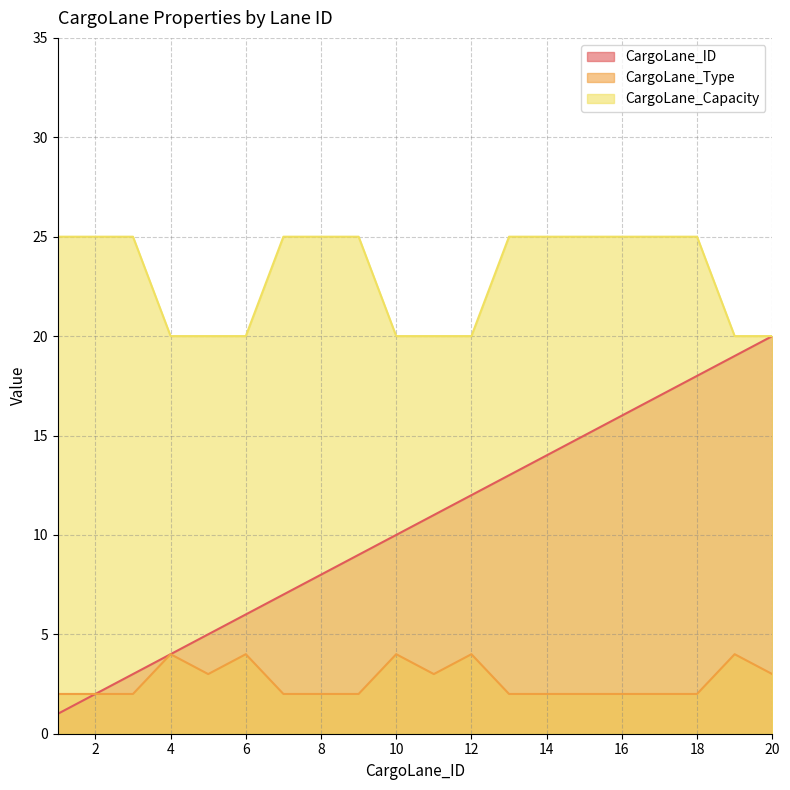

What are all the series names shown in the legend?

CargoLane_ID, CargoLane_Type, CargoLane_Capacity